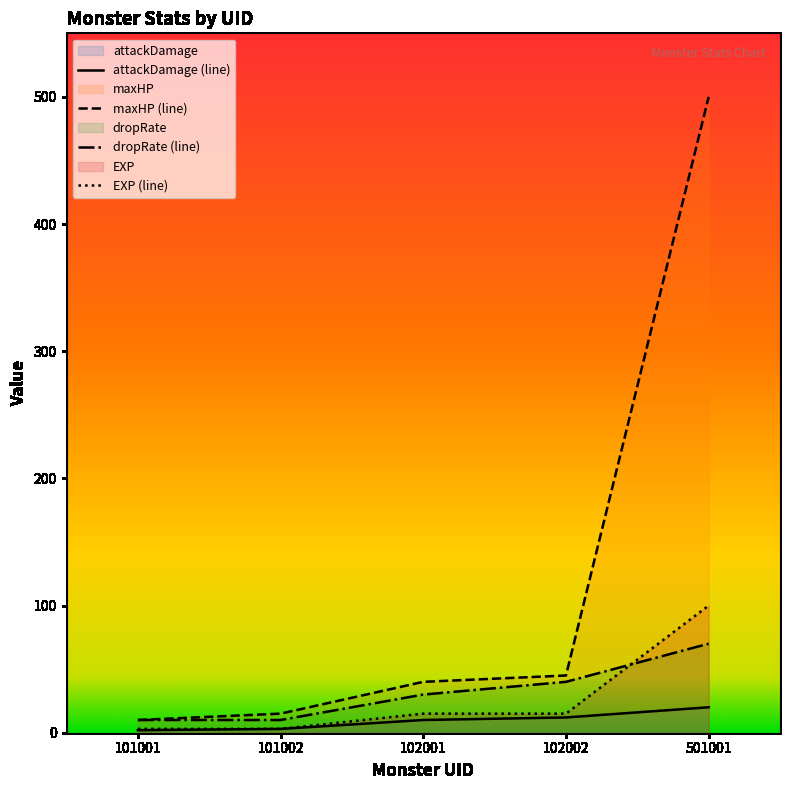

How many categories are shown in the chart?

5